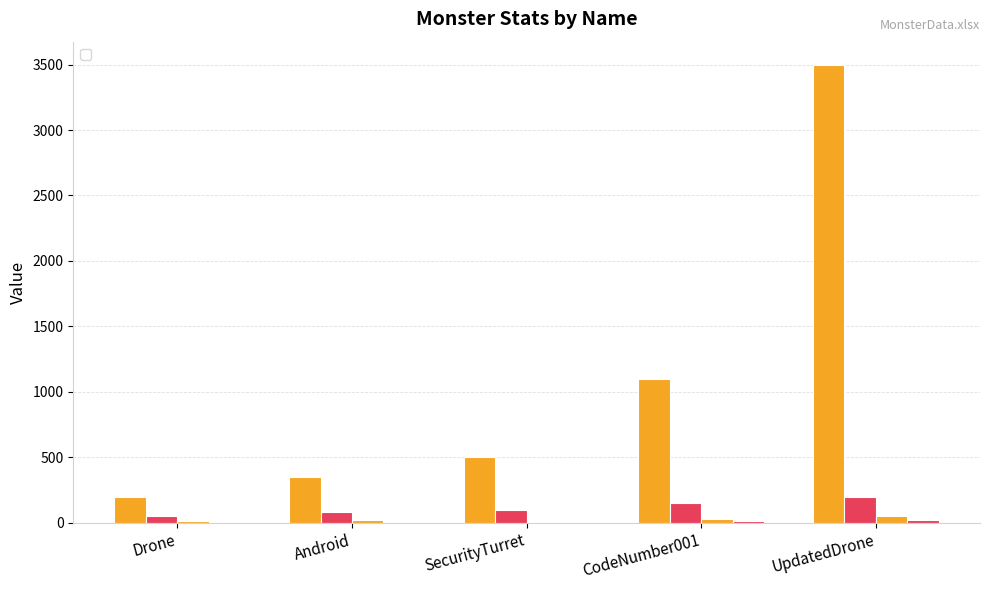

Reading left to right, list all the values displayed in this chart.

_health: 200	350	500	1100	3500
_atk: 50	80	100	150	200
_def: 10	20	5	30	50
_level: 1	3	5	10	20